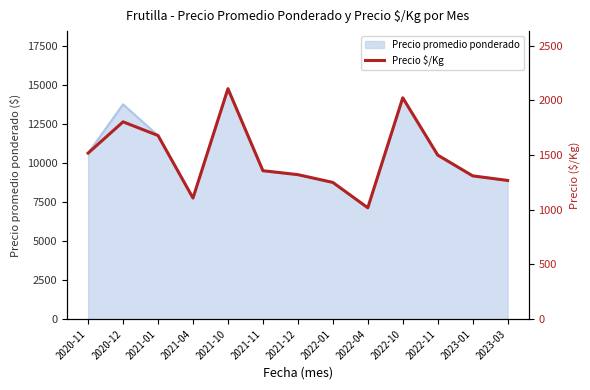

True or false: the data has more than 2 interior local peaks.

True